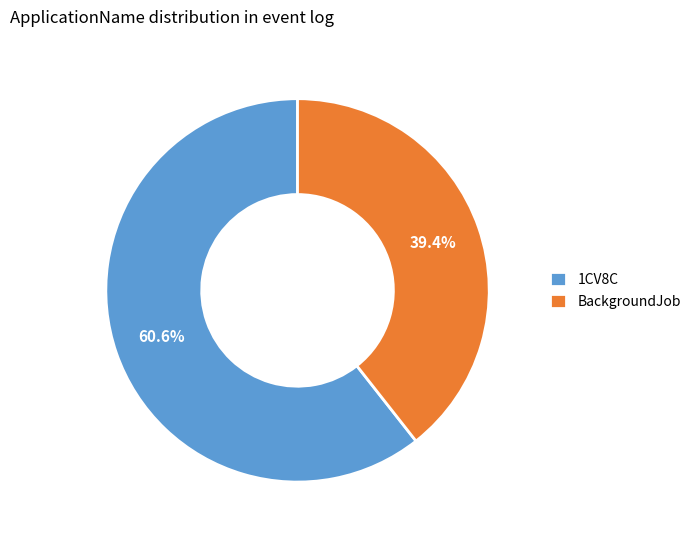

How many slices are in this pie chart?

2